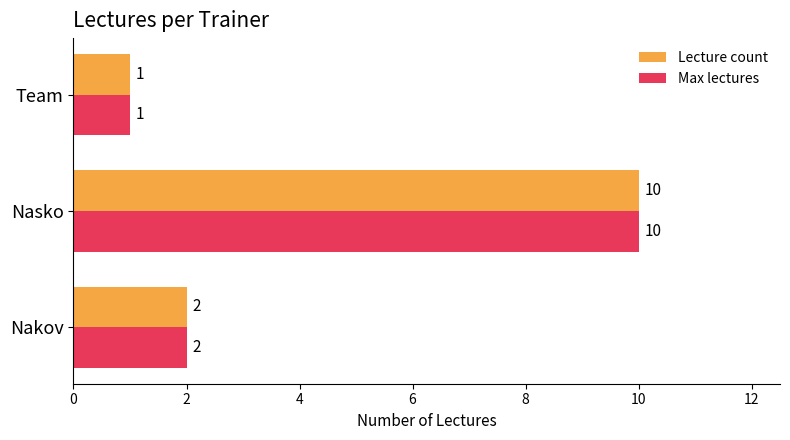

What is the minimum value shown in the chart?

1